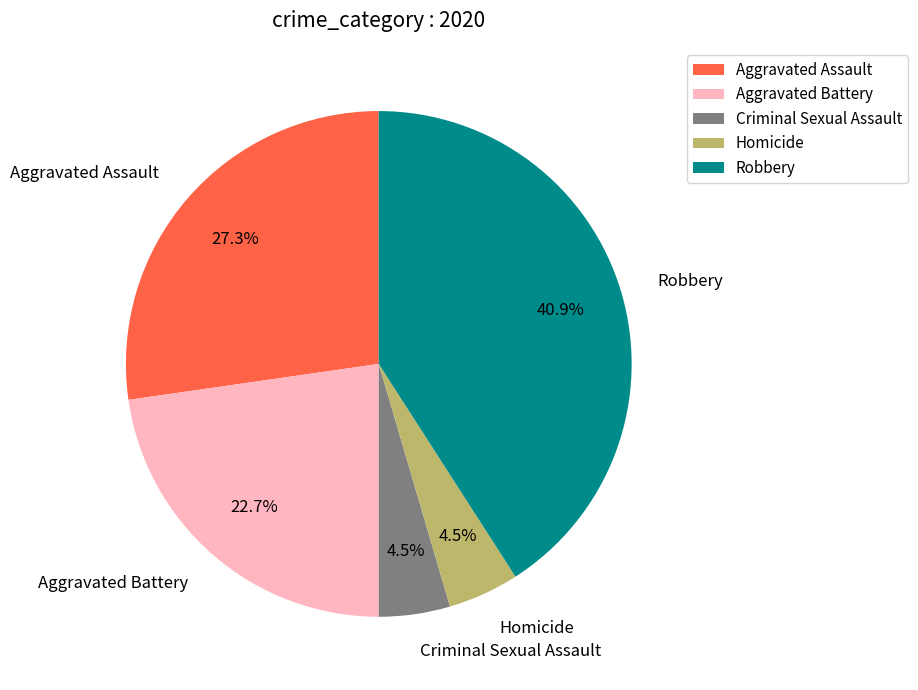

What portion of the pie excludes Aggravated Assault?

72.7%